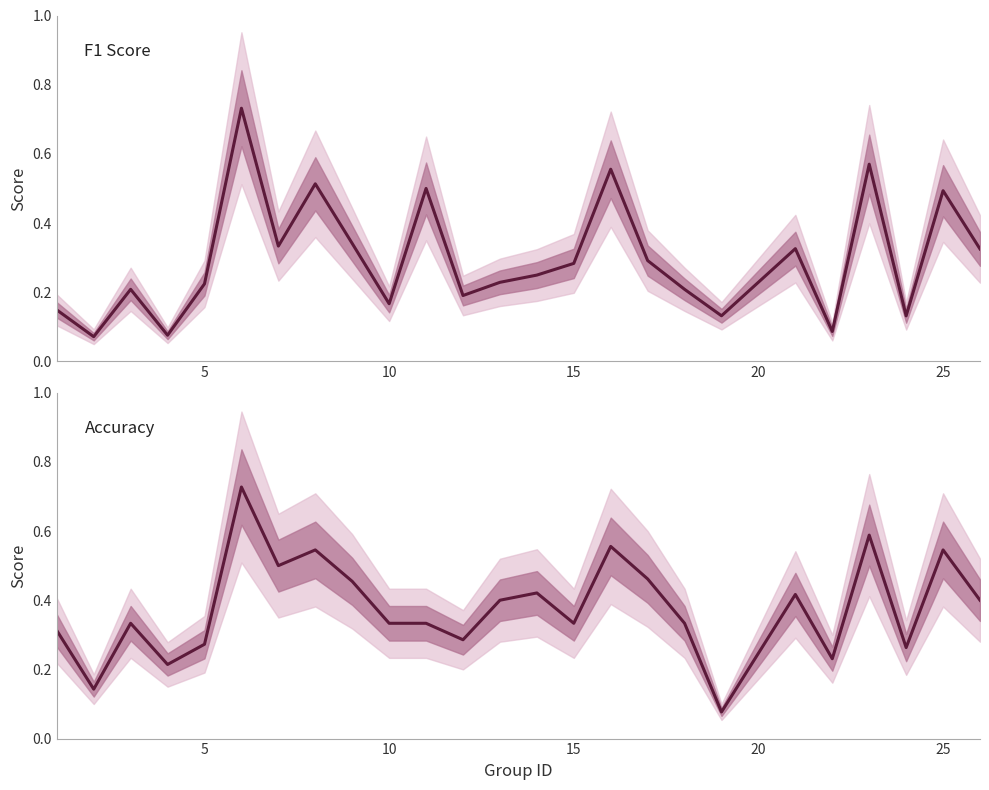

How many interior local valleys does the accuracy series have?

8